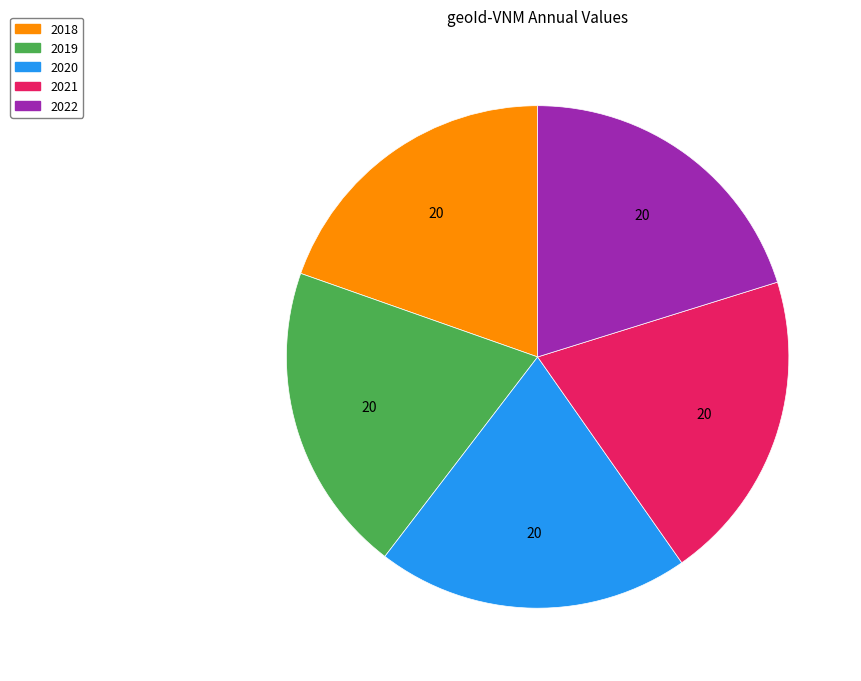

Combined, do 2019 and 2018 account for over 50%?

No